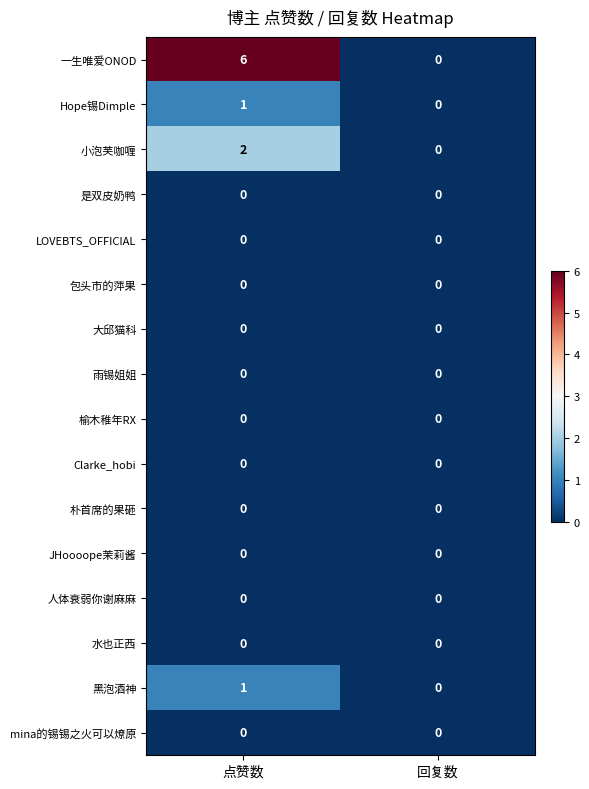

At which category is the sum across all series the highest?

点赞数